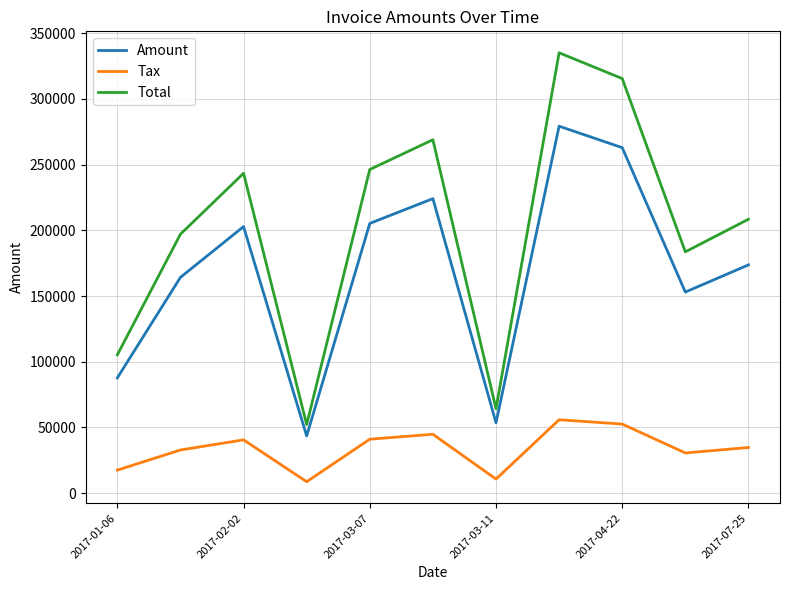

Which series has the widest spread of values?

Total